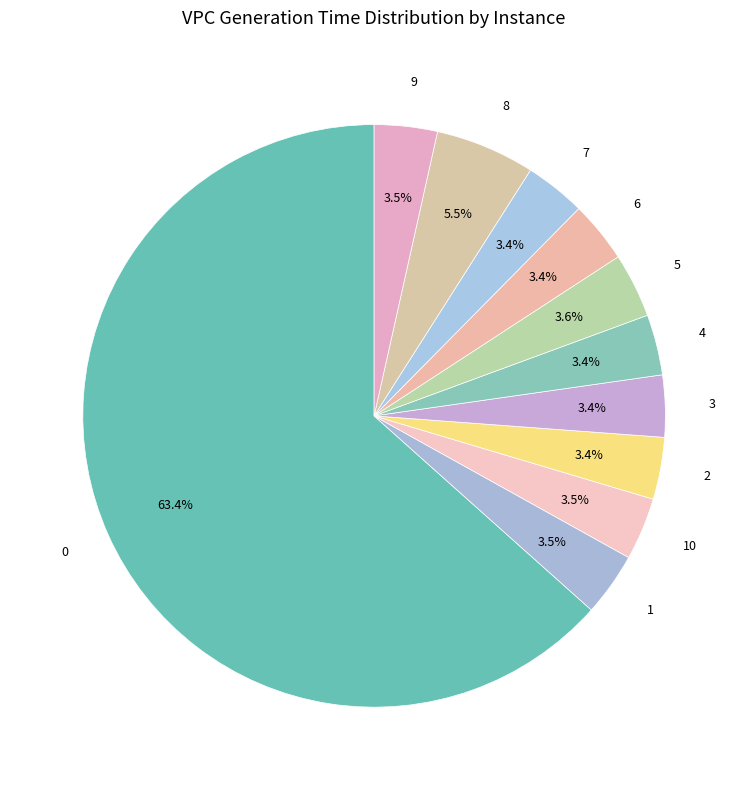

To the nearest percent, what portion does 6 represent?

3%